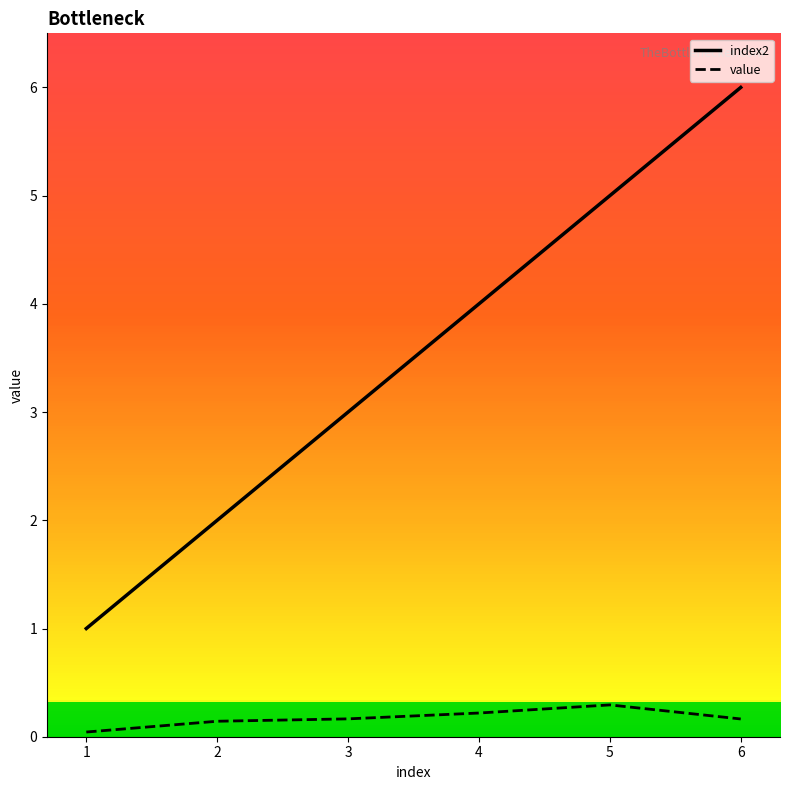

Reading left to right, list all the values displayed in this chart.

index2: 1.0	2.0	3.0	4.0	5.0	6.0
value: 0.0	0.1	0.2	0.2	0.3	0.2